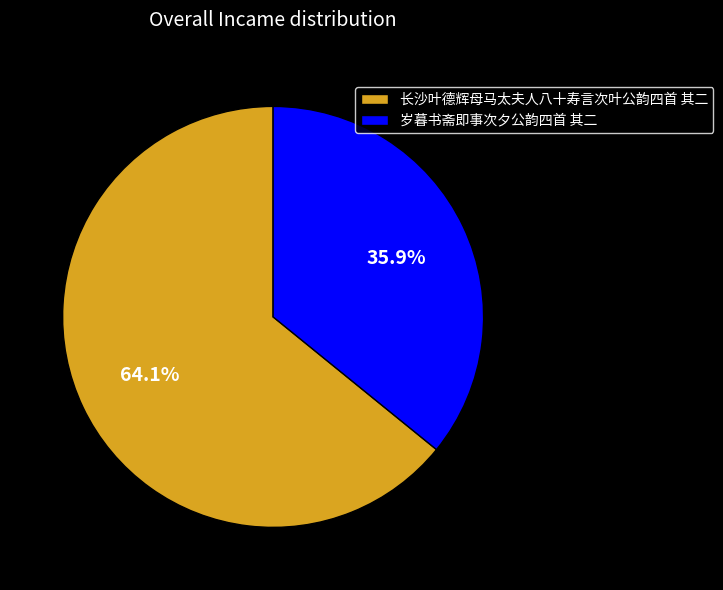

Which slice is the largest?

长沙叶德辉母马太夫人八十寿言次叶公韵四首 其二